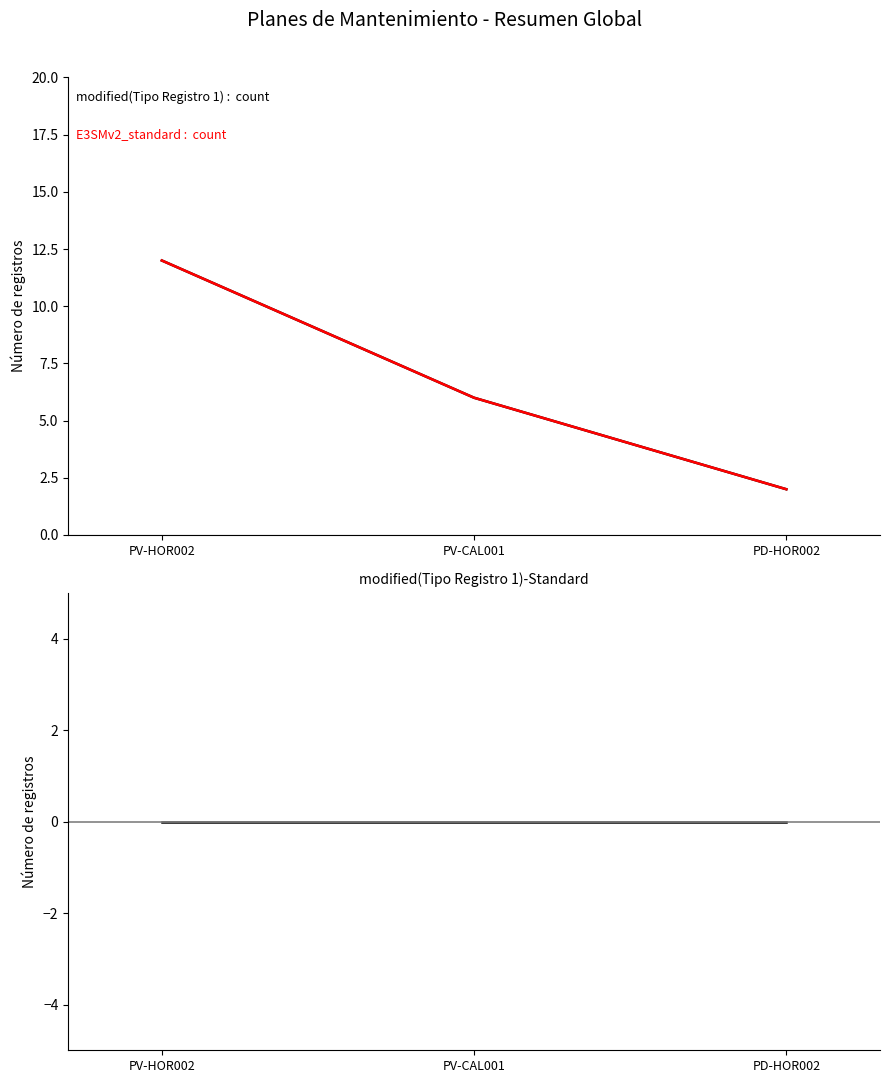

What are all the series names shown in the legend?

modified(Tipo Registro 1) :  count, E3SMv2_standard :  count, modified(Tipo Registro 1)-Standard